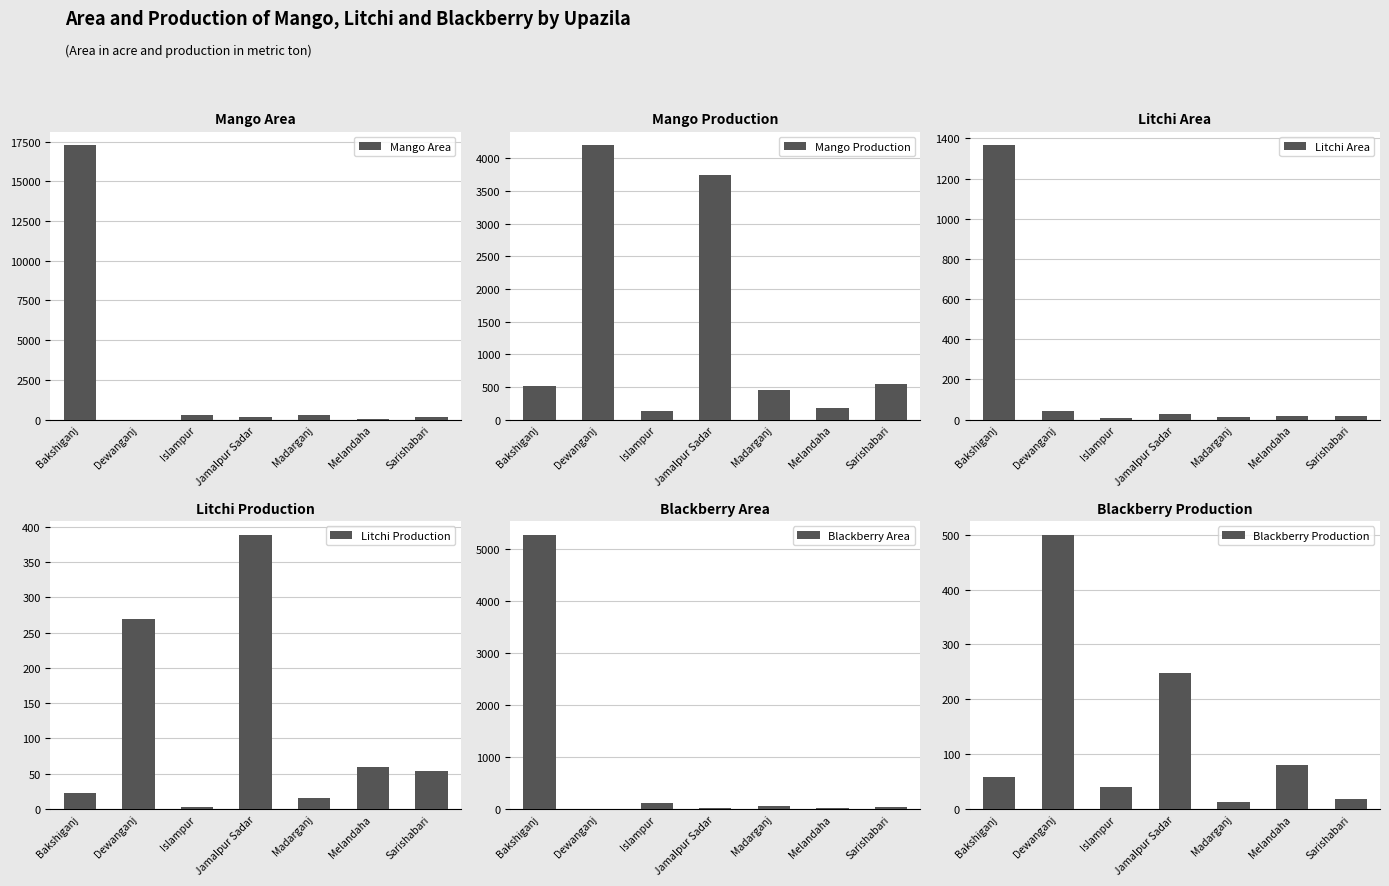

How many data points in Blackberry Area are above 32?

3